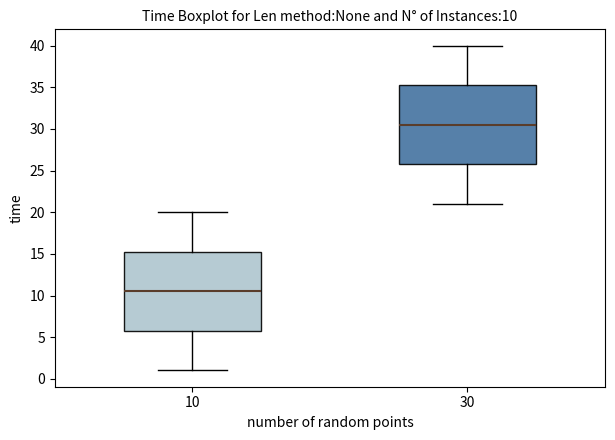

Which box's median line is the lowest?

10